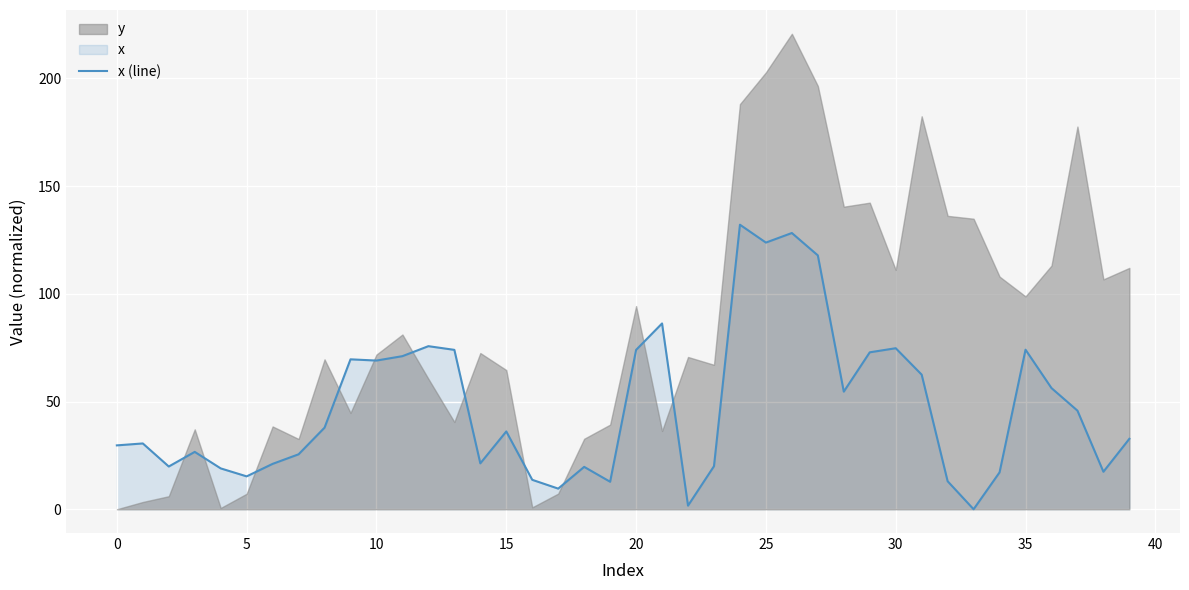

The value of x (line) at 5 is 15.3. True or false?

True